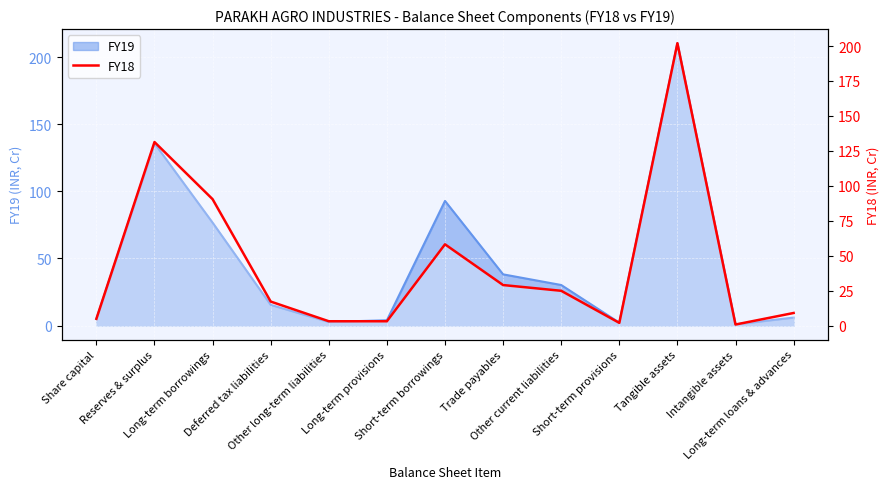

What is the sum of all values?

575.2